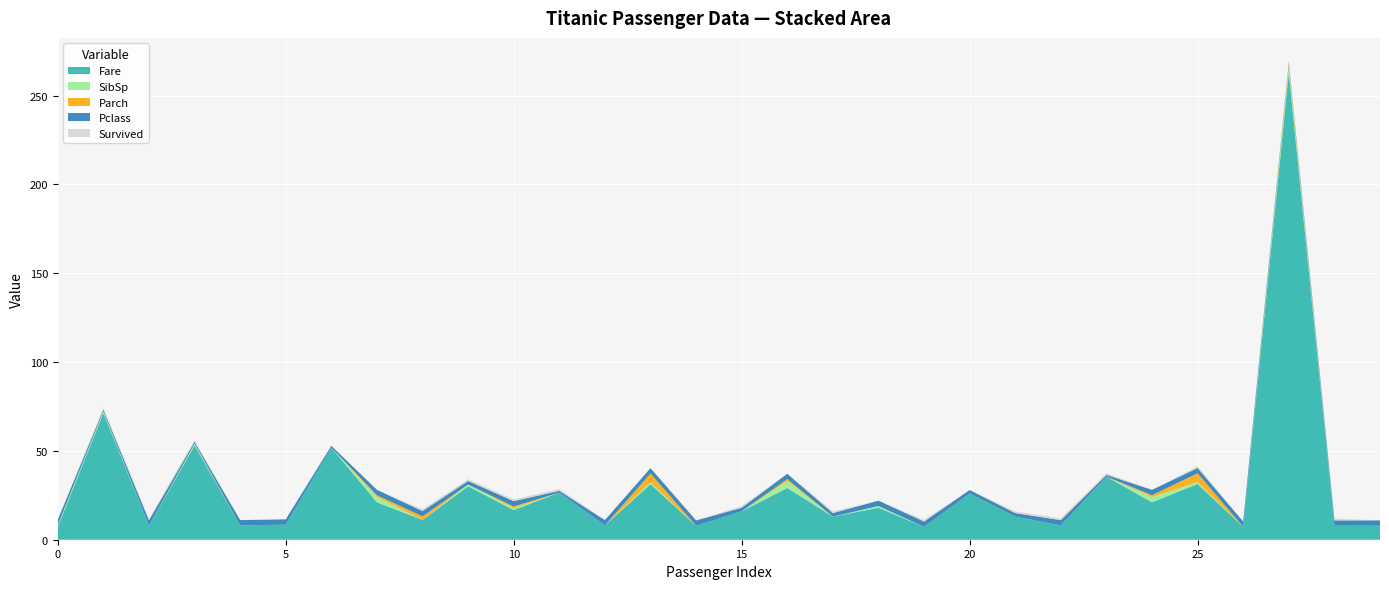

Reading right to left, transcribe all the data shown in this chart.

Fare: 7.9	7.9	263.0	7.2	31.4	21.1	35.5	8.0	13.0	26.0	7.2	18.0	13.0	29.1	16.0	7.9	31.3	8.1	26.6	16.7	30.1	11.1	21.1	51.9	8.5	8.1	53.1	7.9	71.3	7.2
SibSp: 0.0	0.0	3.0	0.0	1.0	3.0	0.0	0.0	0.0	0.0	0.0	1.0	0.0	4.0	0.0	0.0	1.0	0.0	0.0	1.0	1.0	0.0	3.0	0.0	0.0	0.0	1.0	0.0	1.0	1.0
Parch: 0.0	0.0	2.0	0.0	5.0	1.0	0.0	0.0	0.0	0.0	0.0	0.0	0.0	1.0	0.0	0.0	5.0	0.0	0.0	1.0	0.0	2.0	1.0	0.0	0.0	0.0	0.0	0.0	0.0	0.0
Pclass: 3.0	3.0	1.0	3.0	3.0	3.0	1.0	3.0	2.0	2.0	3.0	3.0	2.0	3.0	2.0	3.0	3.0	3.0	1.0	3.0	2.0	3.0	3.0	1.0	3.0	3.0	1.0	3.0	1.0	3.0
Survived: 0.0	1.0	0.0	0.0	1.0	0.0	1.0	1.0	1.0	0.0	1.0	0.0	1.0	0.0	1.0	0.0	0.0	0.0	1.0	1.0	1.0	1.0	0.0	0.0	0.0	0.0	1.0	1.0	1.0	0.0